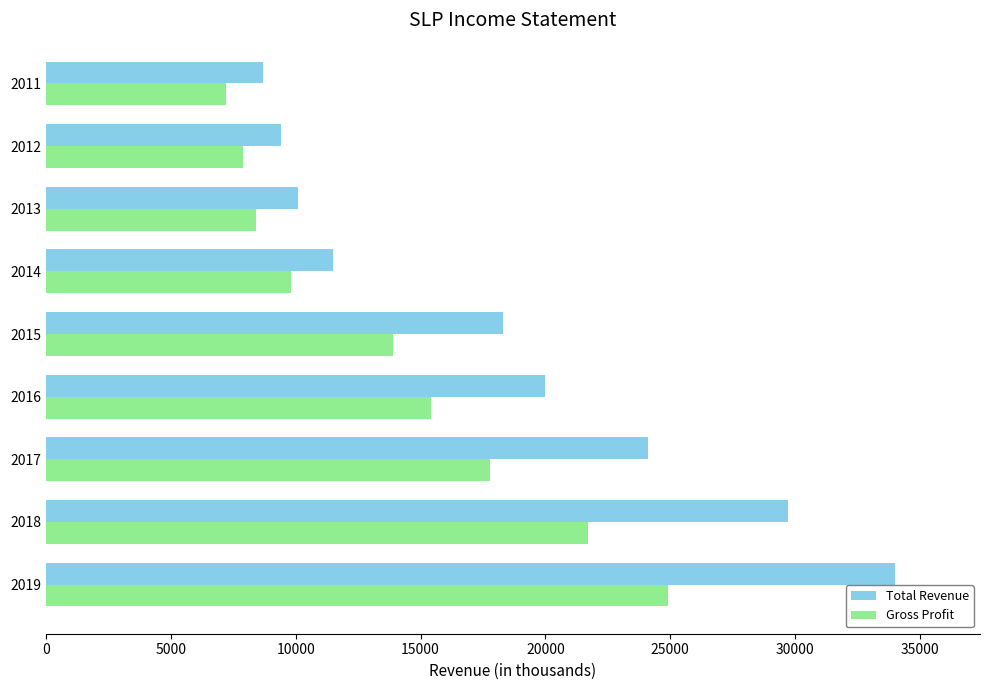

What is the sum of all Total Revenue values?

165800